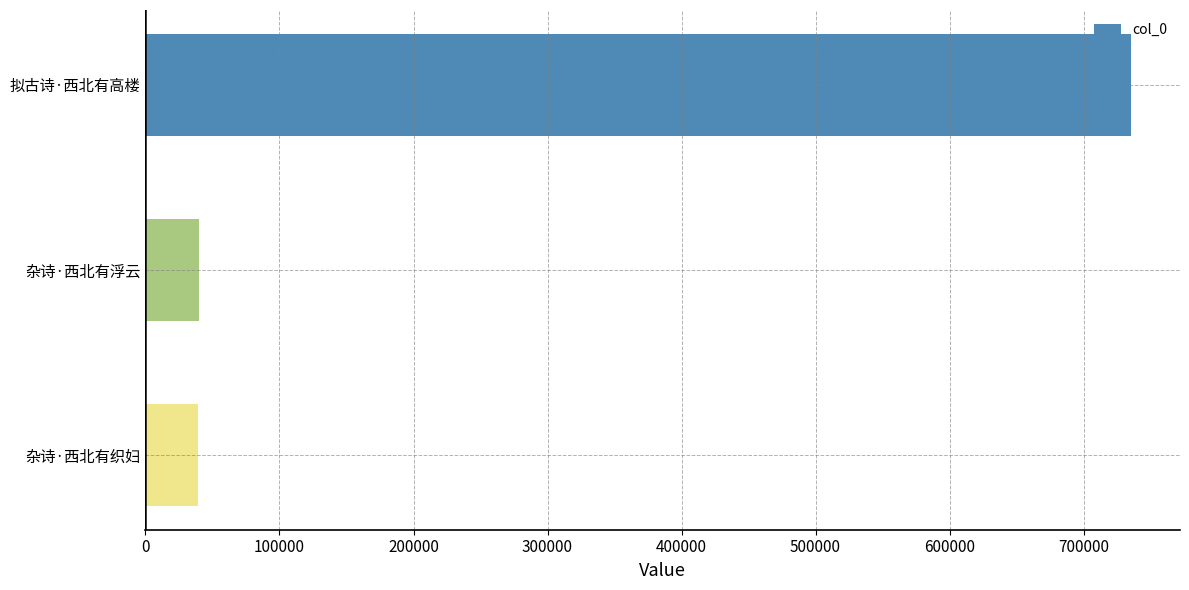

How many distinct data groups are displayed?

1